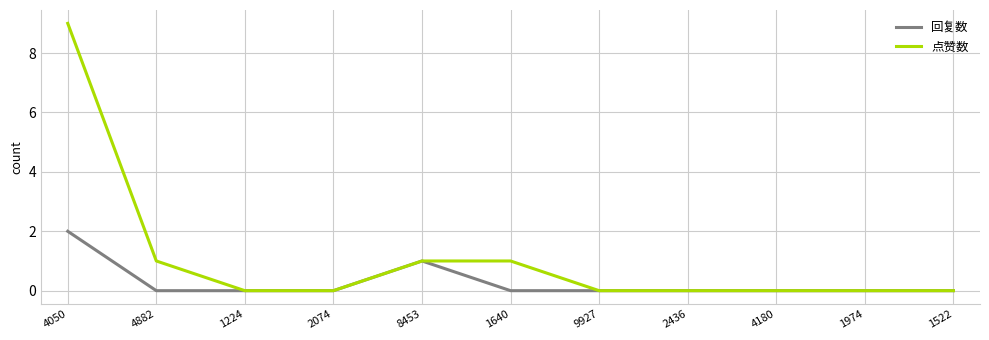

Reading left to right, transcribe all the data shown in this chart.

回复数: 2	0	0	0	1	0	0	0	0	0	0
点赞数: 9	1	0	0	1	1	0	0	0	0	0